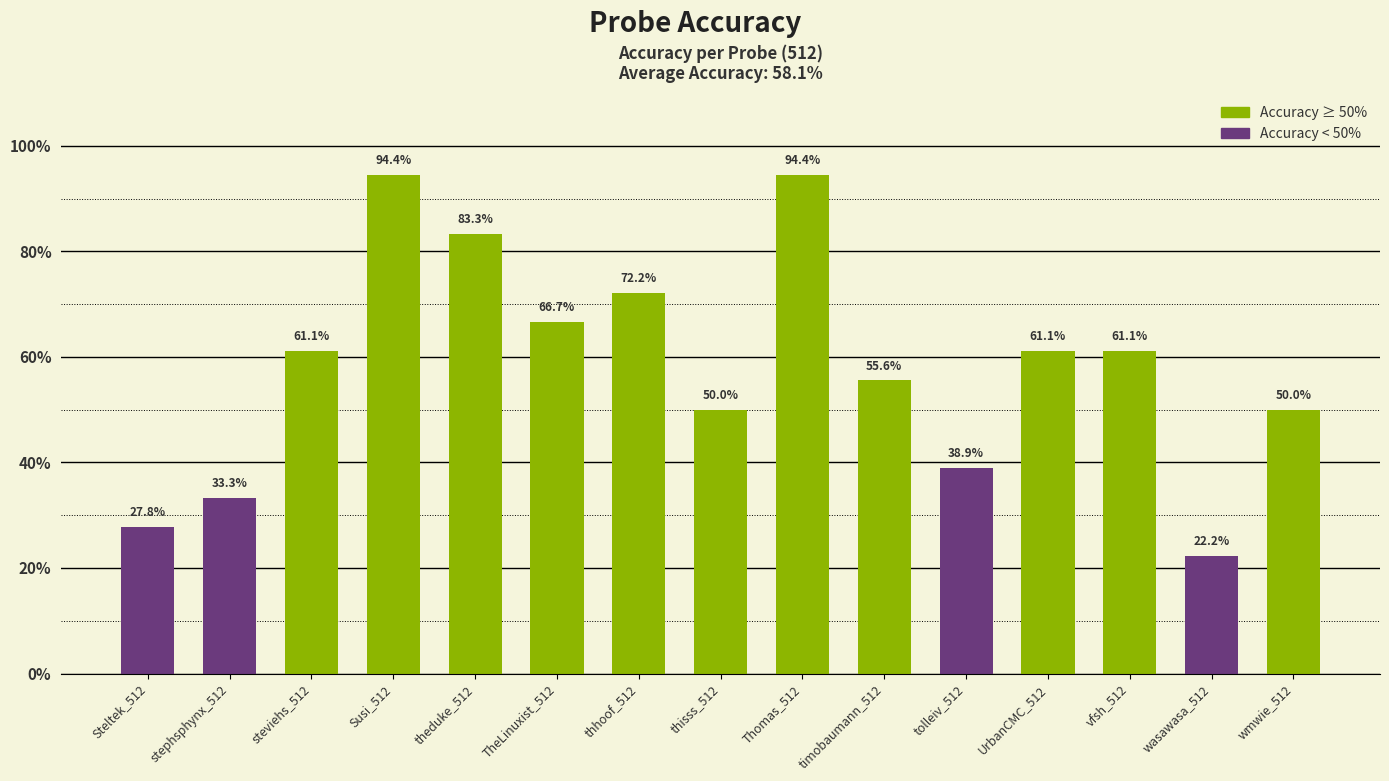

True or false: the data shows 0.1 at thhoof_512.

False